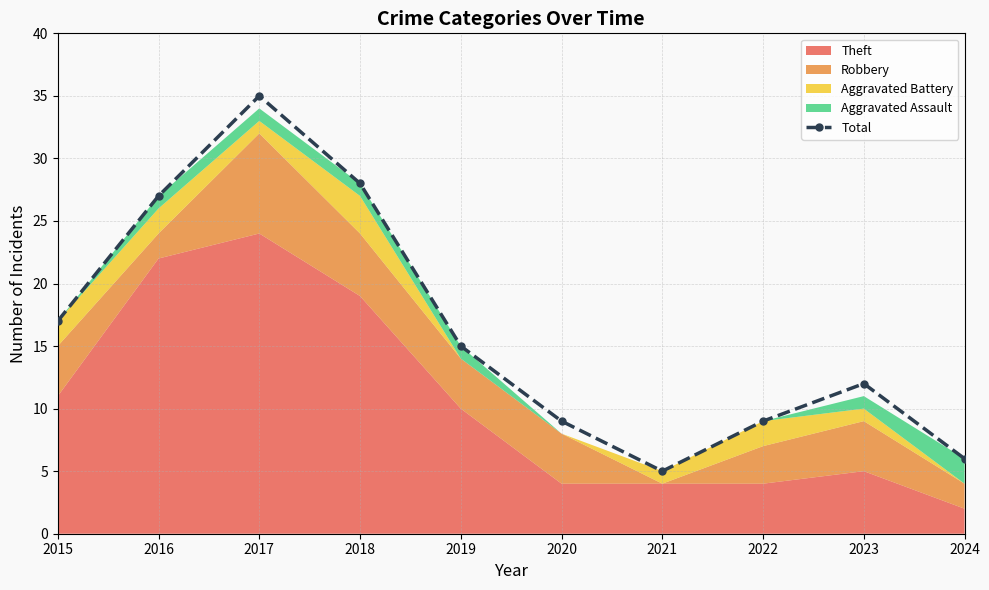

What is the change in value from 2019 to 2022?

-6